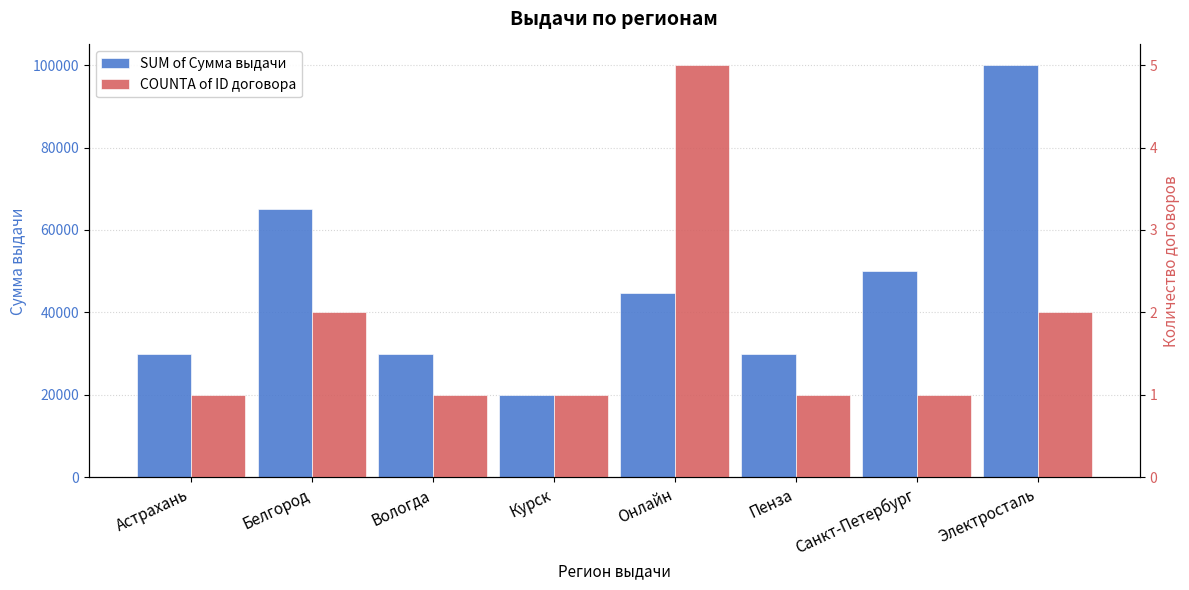

Count the SUM of Сумма выдачи values in the range 30000 to 65000.

6